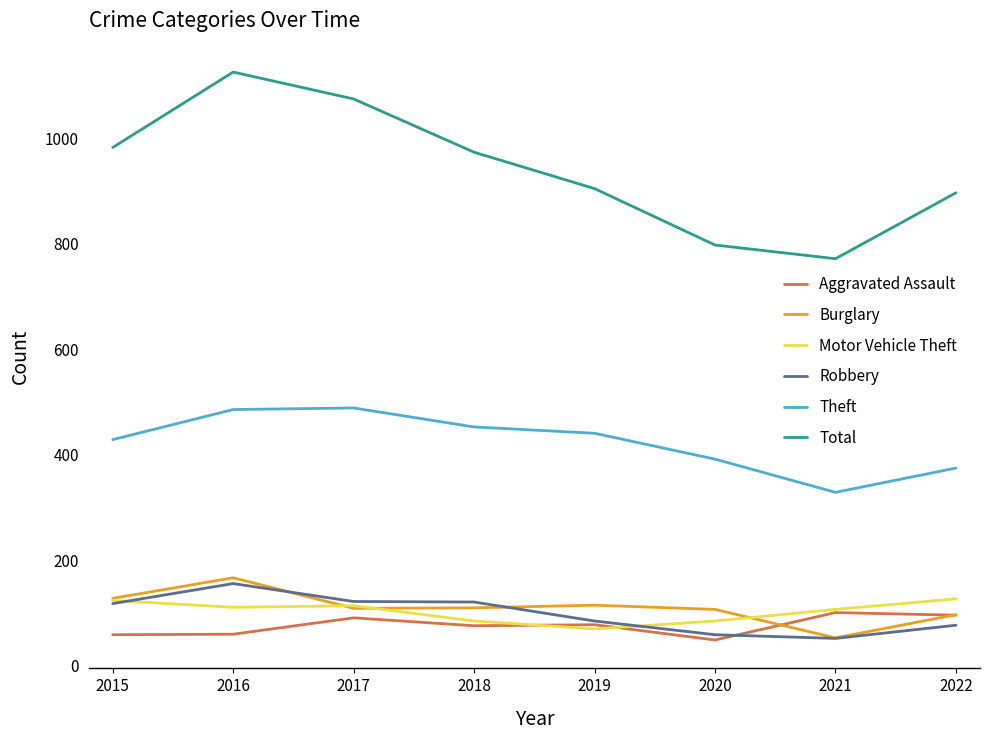

Which series has the largest total across all categories?

Total